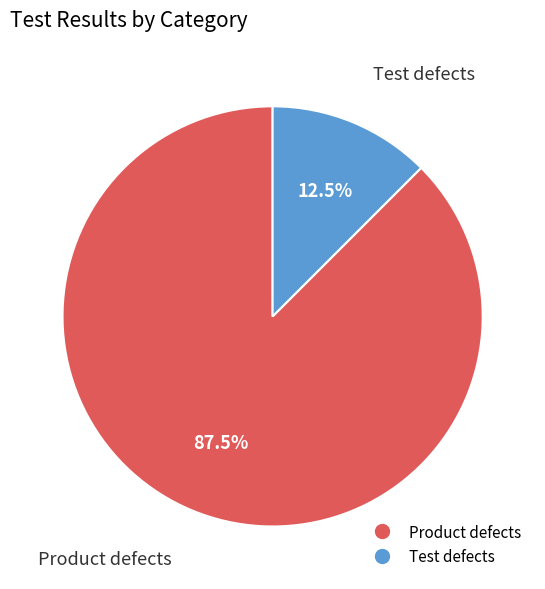

Count the number of slices in the pie.

2